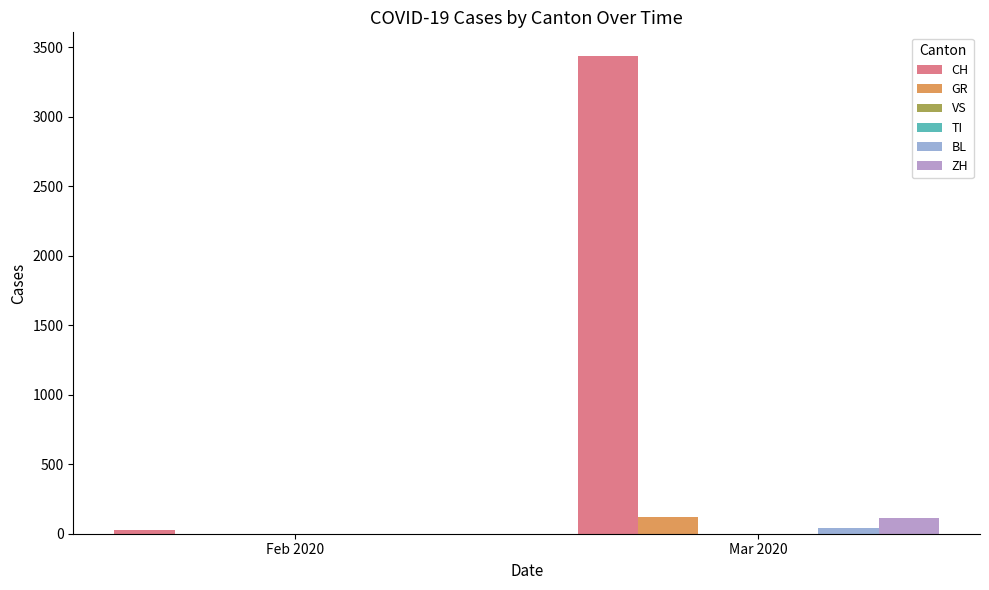

Where is CH nearest to the value 1732?

Feb 2020